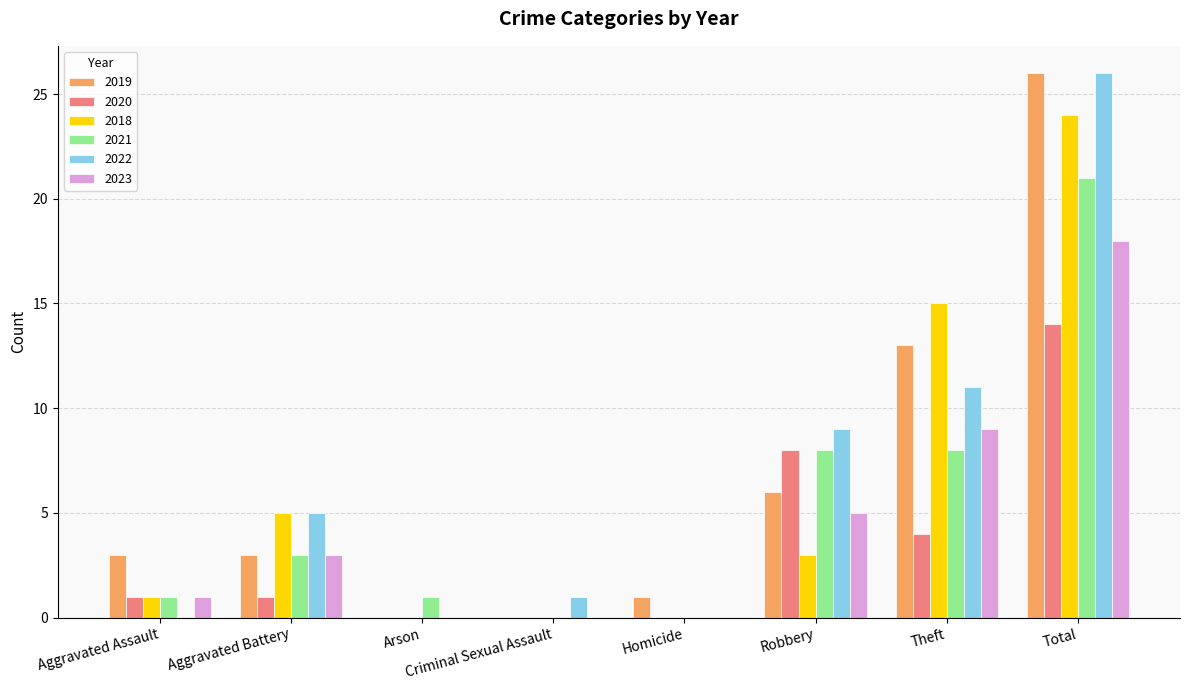

True or false: 2021 has a value of 3 at Robbery.

False